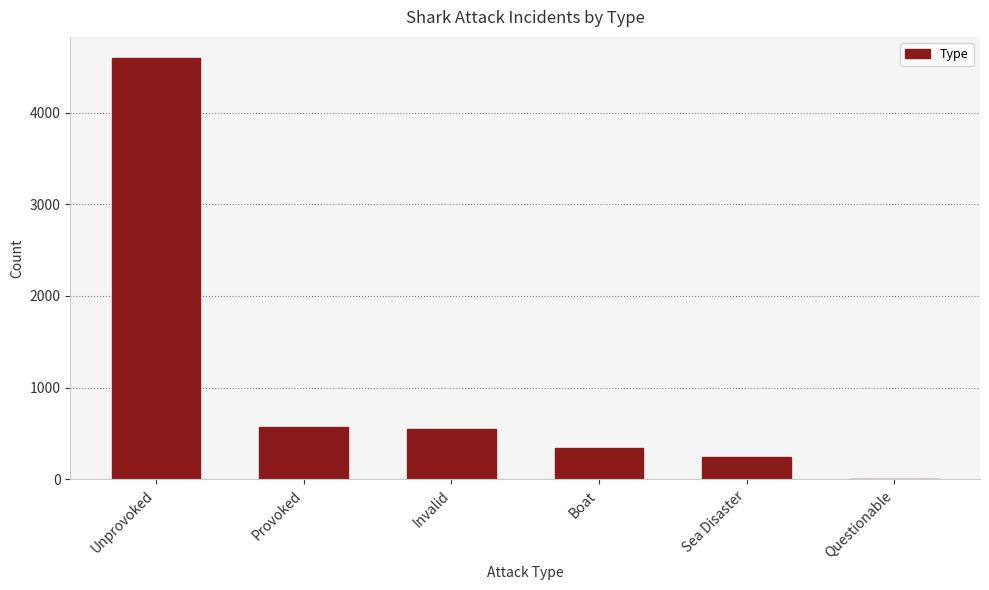

The value at Boat is 341. True or false?

True